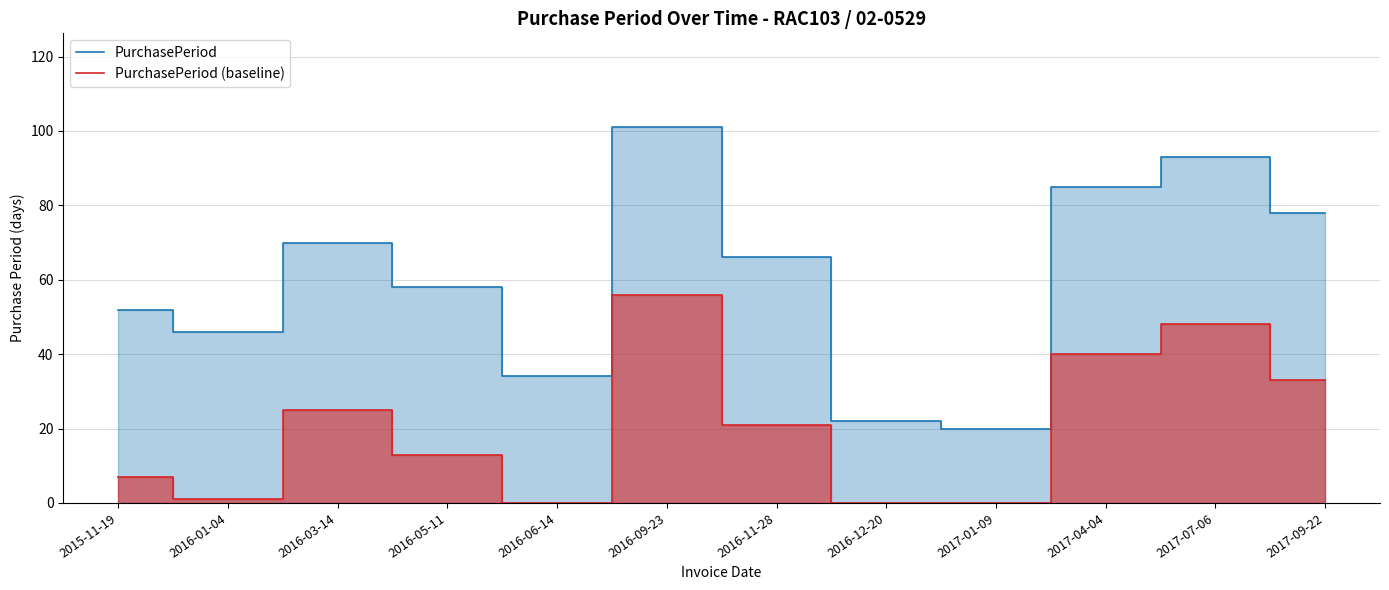

Count the number of data series in this chart.

2